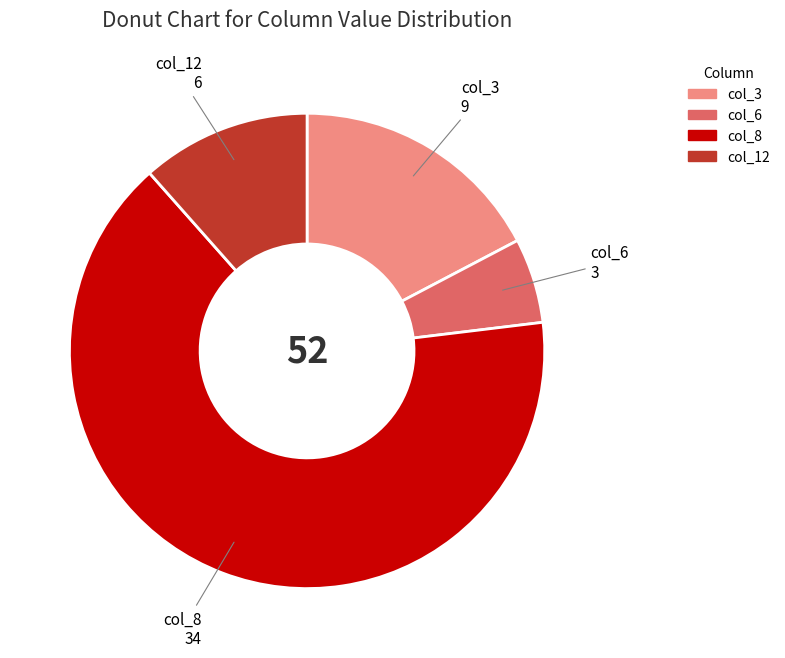

Which slice is the smallest?

col_6